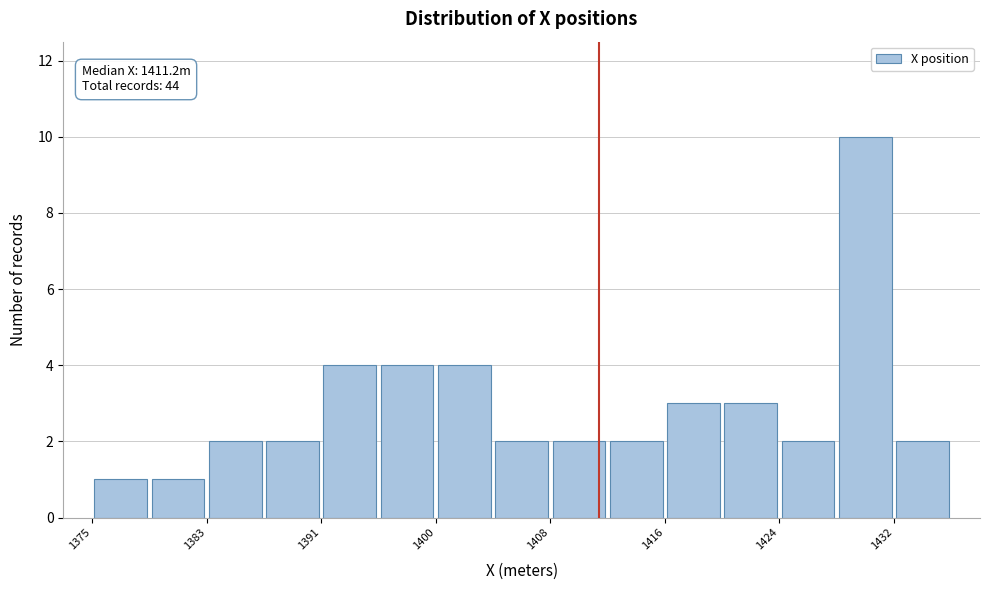

Which range on the x-axis has the tallest bar?

1428 to 1432